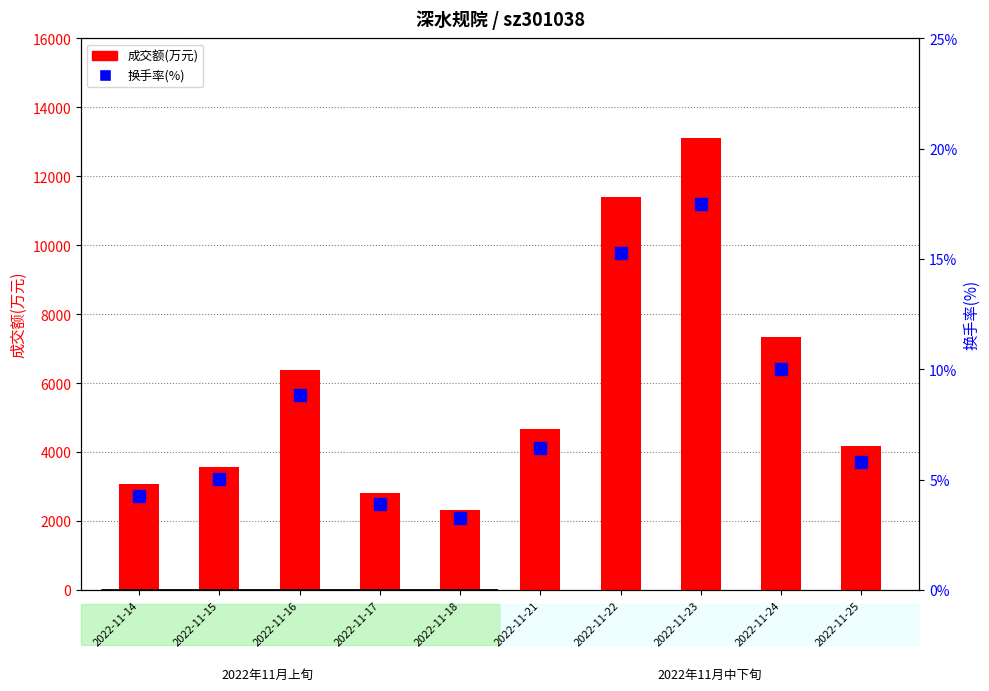

Rank the series at 2022-11-25 from highest to lowest value.

成交额(万元), 换手率(%)